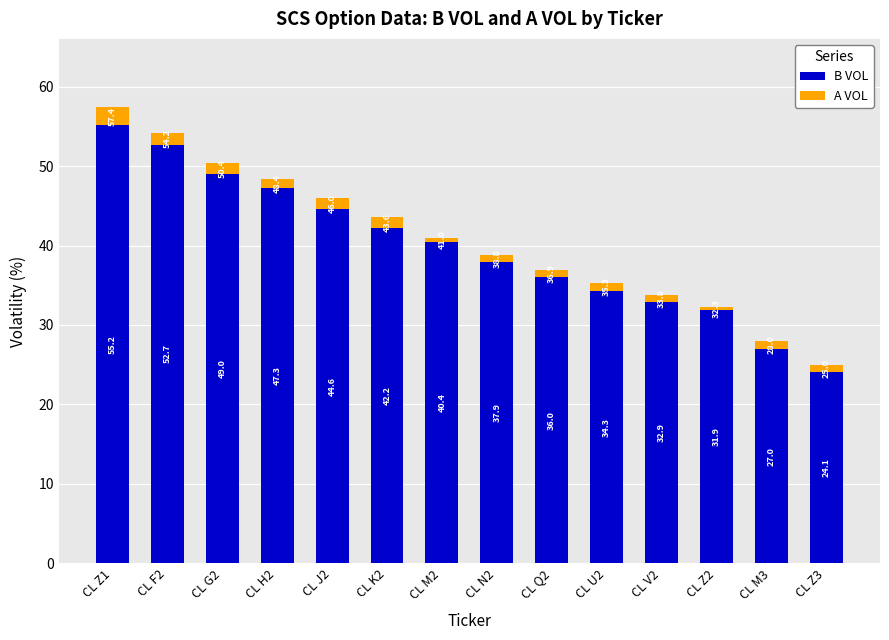

What is the maximum value for B VOL?

55.2